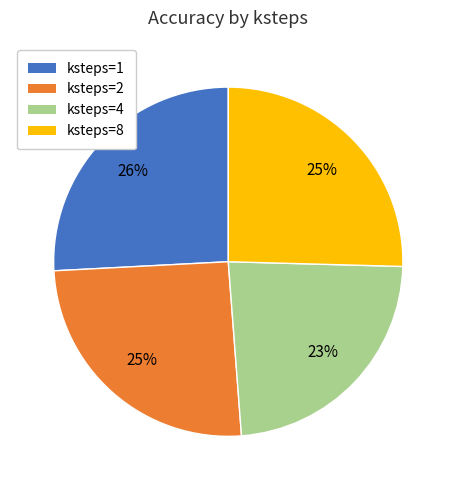

Which category has the smallest portion of the pie?

ksteps=4